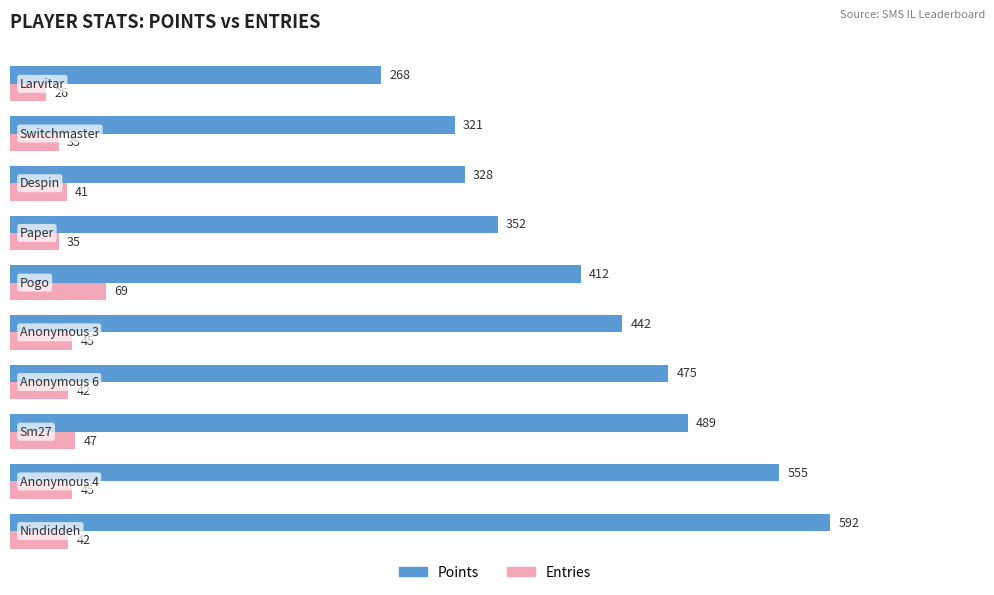

What is the difference between the maximum and minimum values in the Points series?

324